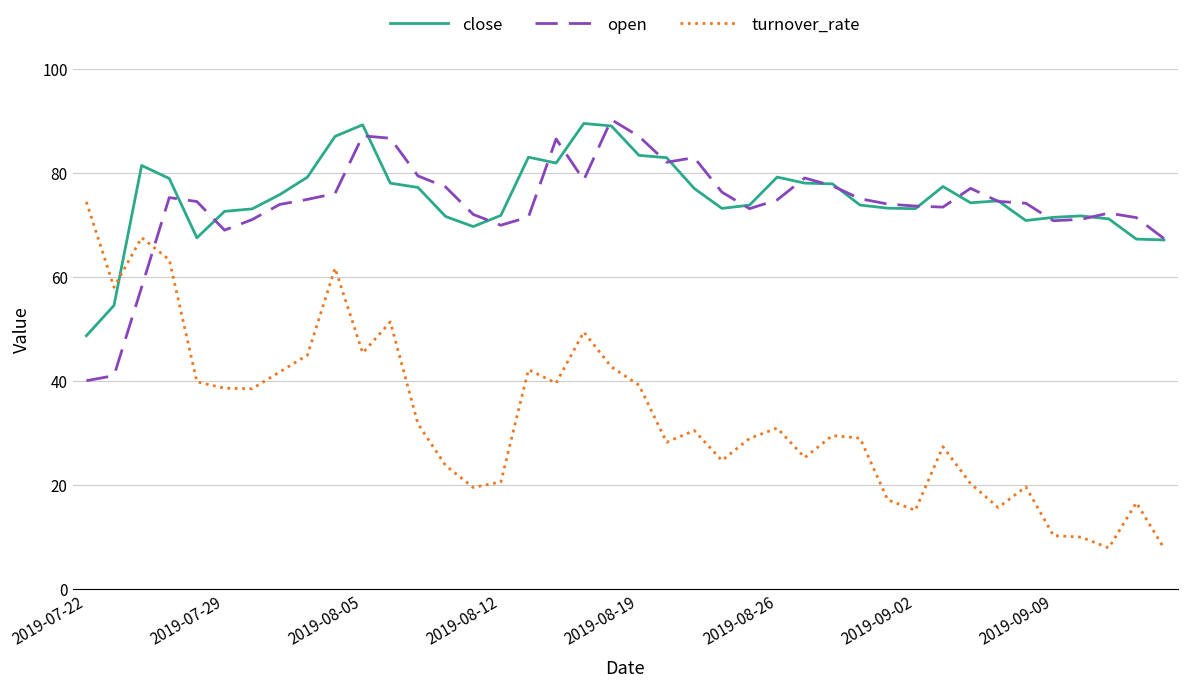

Which series has the largest range (max minus min)?

turnover_rate